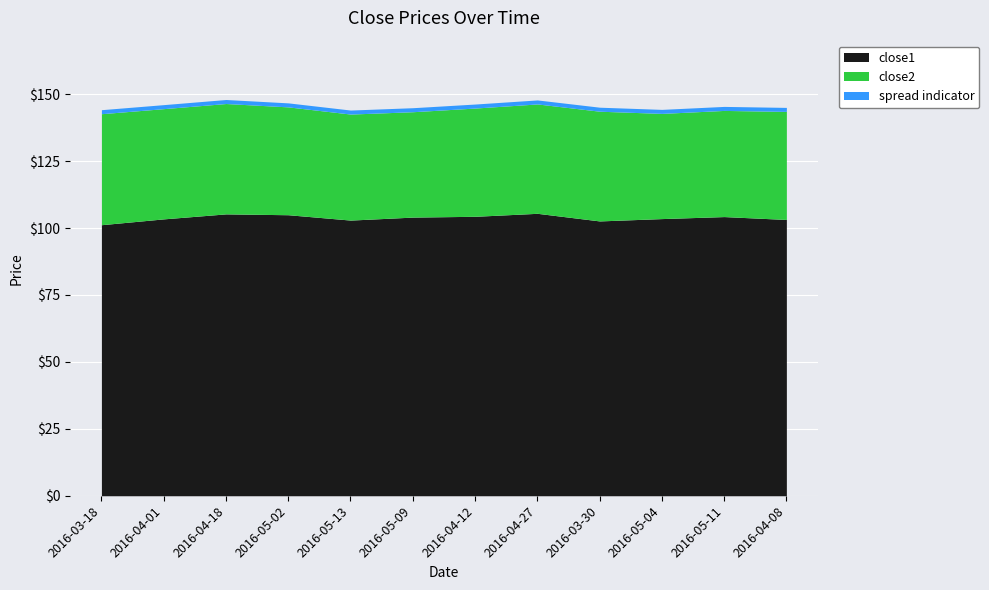

What is the difference between the maximum and minimum values in the close2 series?

2.2